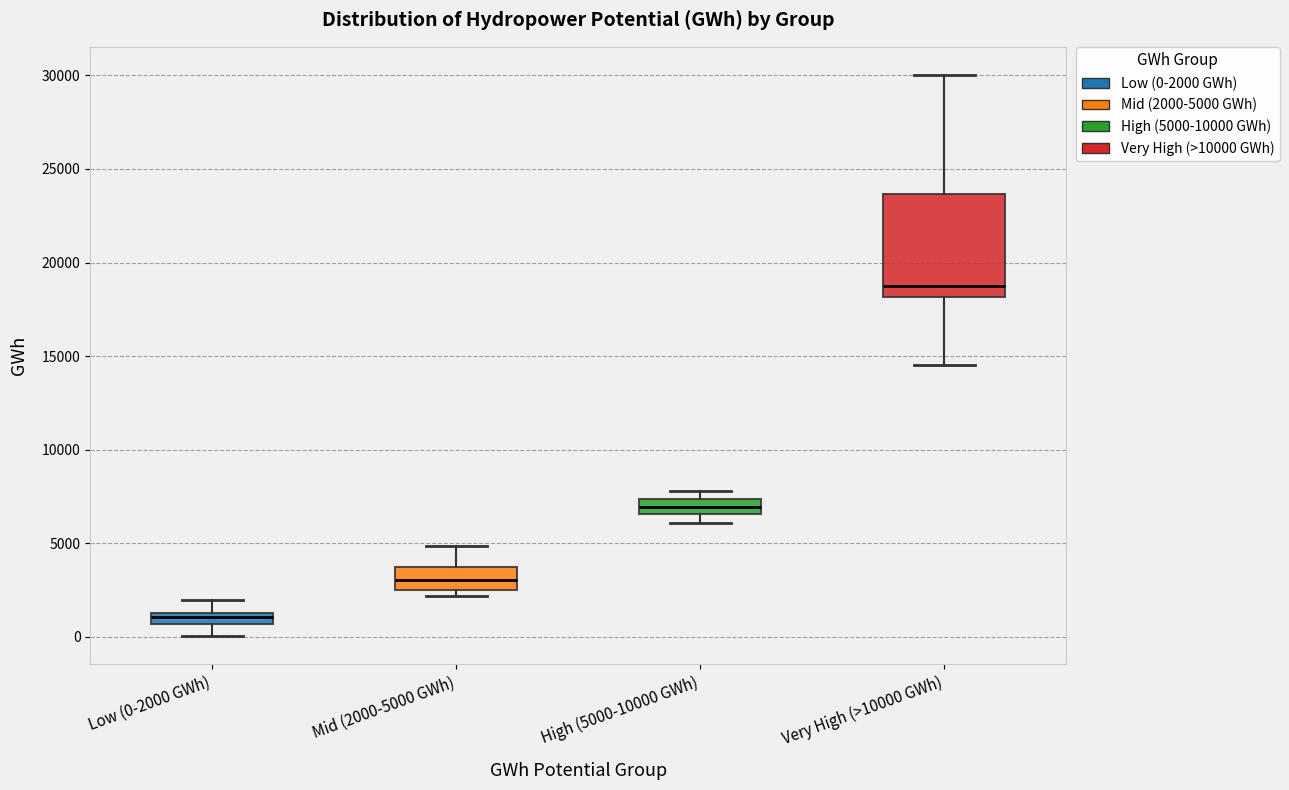

Which box is the tallest, from its lower edge to its upper edge?

Very High (>10000 GWh)